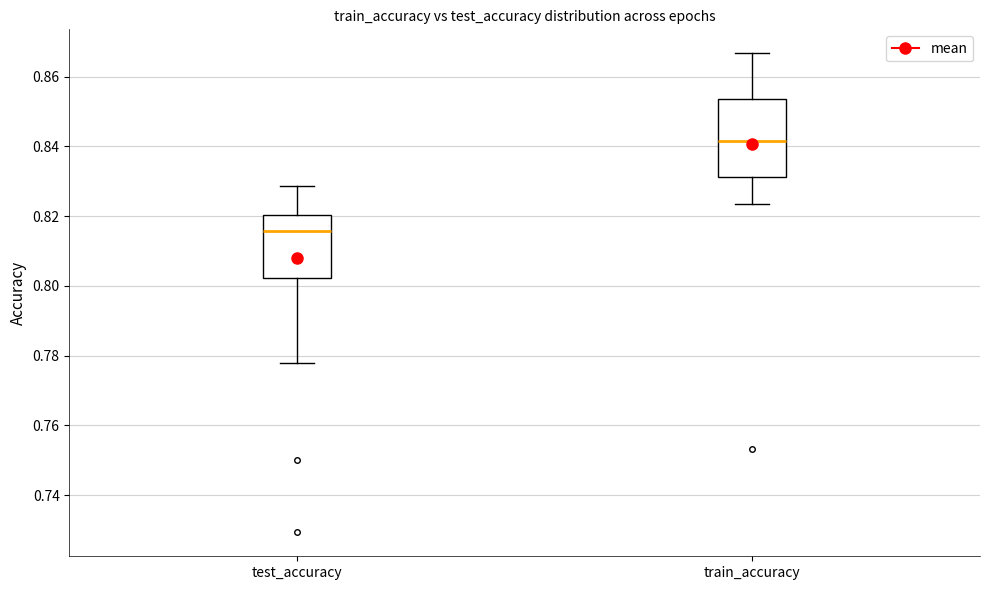

Reading left to right, read every box against the y-axis: the position of its median line, the range the box covers, and the ends of its whiskers. The values are not printed on the chart, so give them approximately, as read against the axis.

test_accuracy: median 0.816, box 0.802 to 0.820, whiskers 0.778 to 0.828
train_accuracy: median 0.842, box 0.832 to 0.854, whiskers 0.824 to 0.866